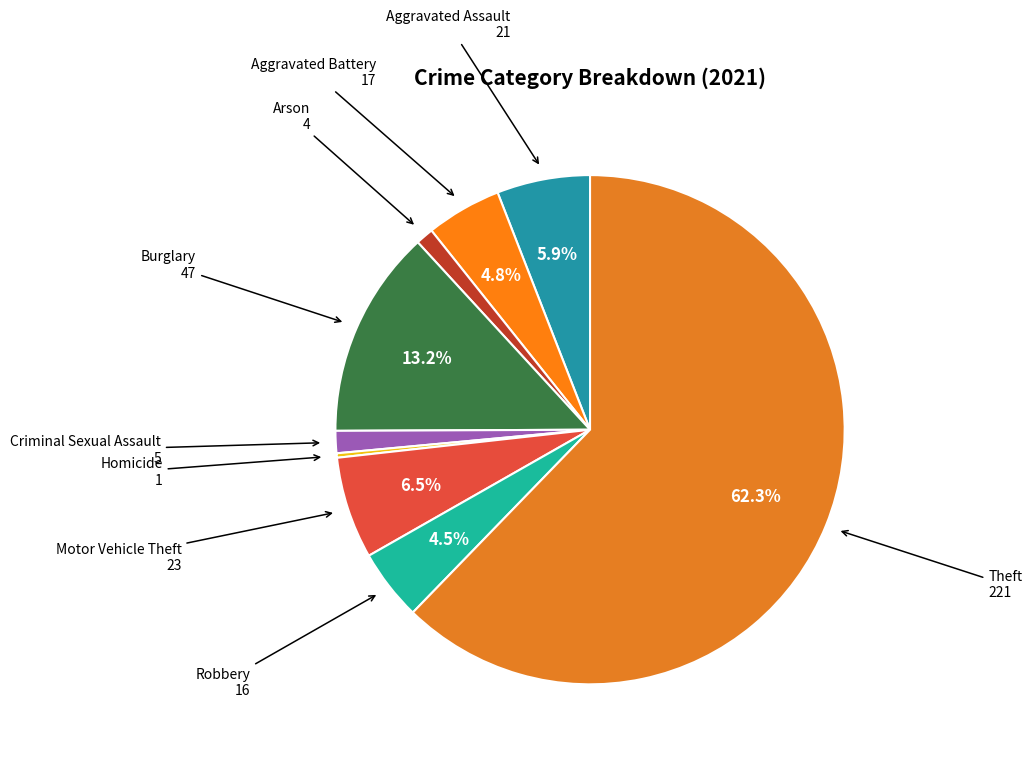

To the nearest percent, what is the average slice percentage?

11%